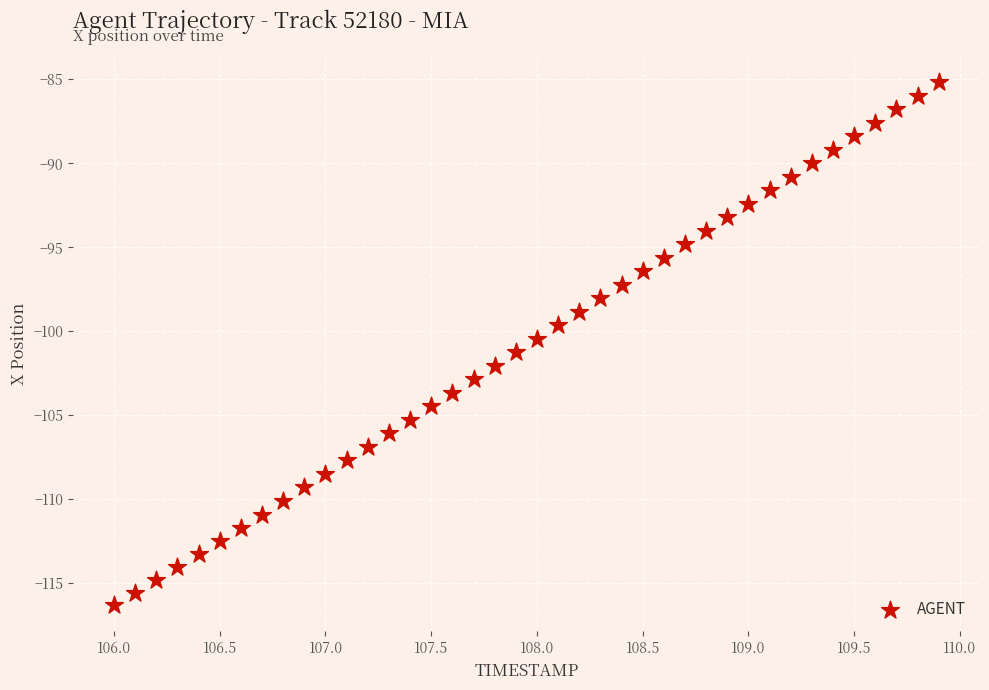

What is the range of X values (max minus min)?

3.9